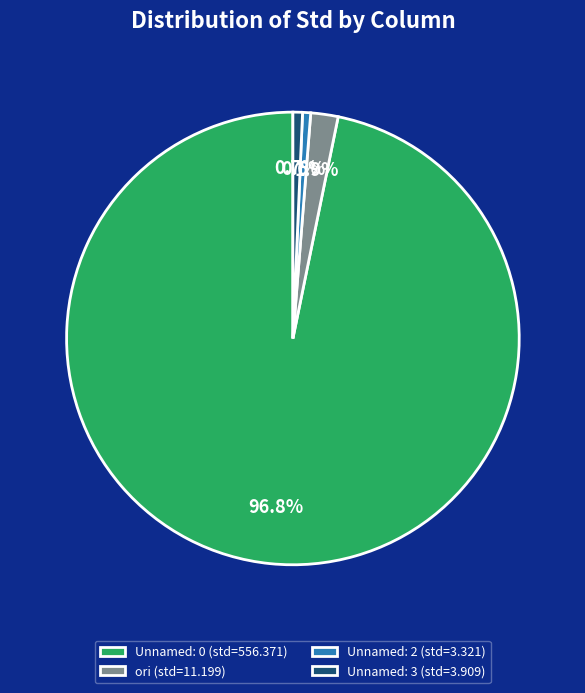

How many slices are in this pie chart?

4